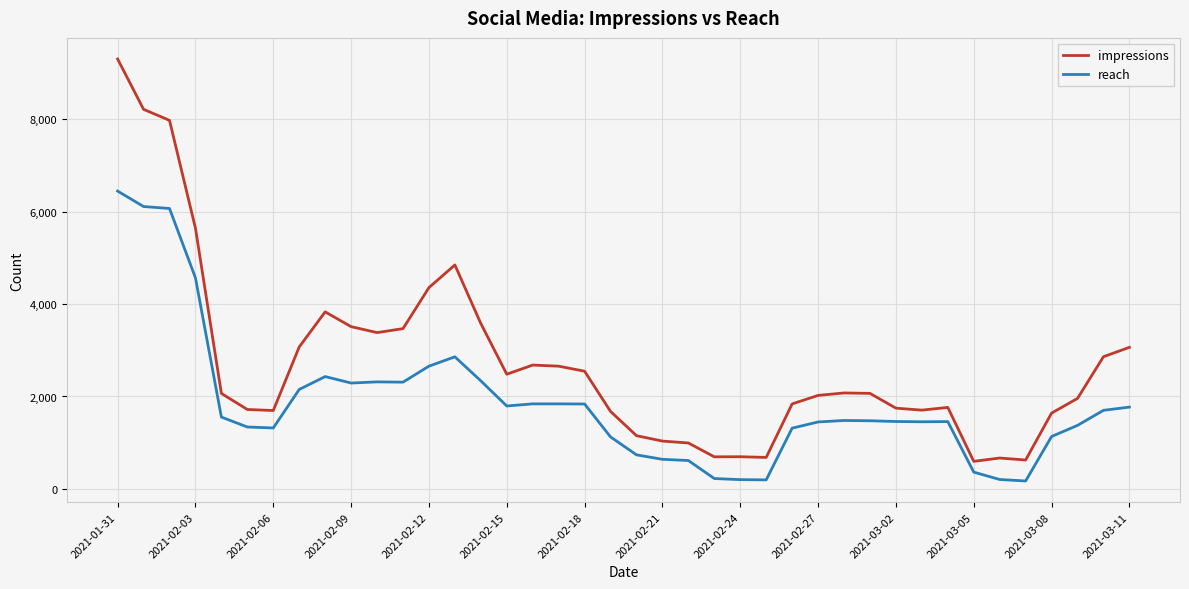

List the series in order of their overall mean, lowest first.

reach, impressions